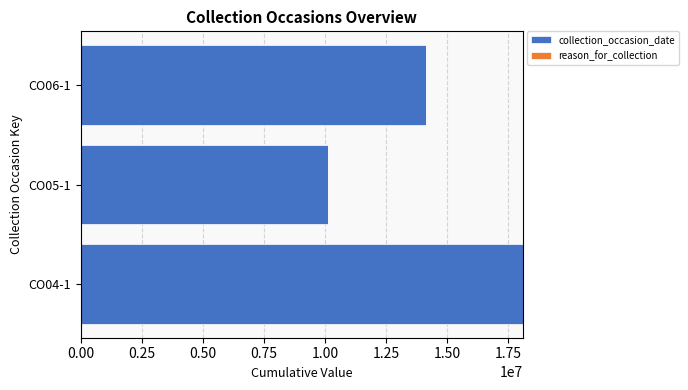

At which category is the sum across all series the highest?

CO04-1